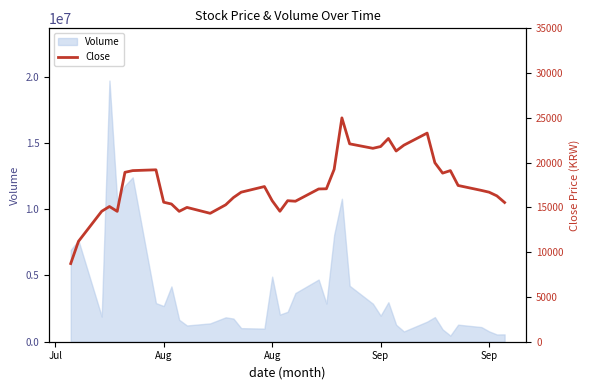

What is the difference between the maximum and minimum values?

16270